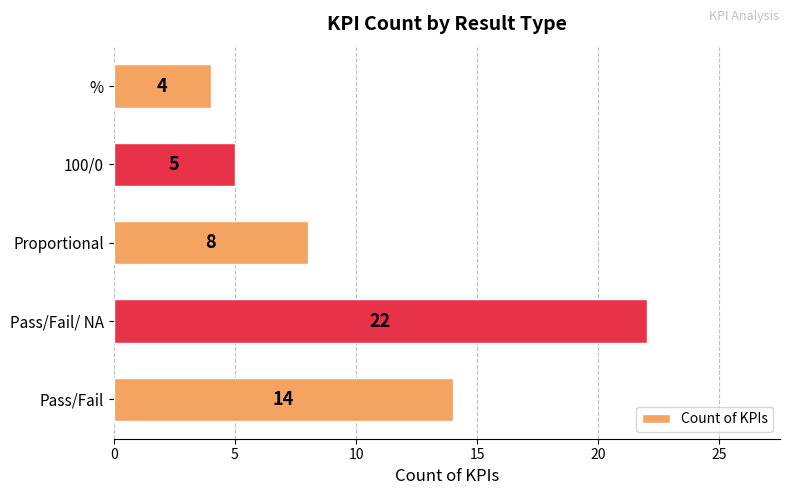

What is the smallest value displayed?

4